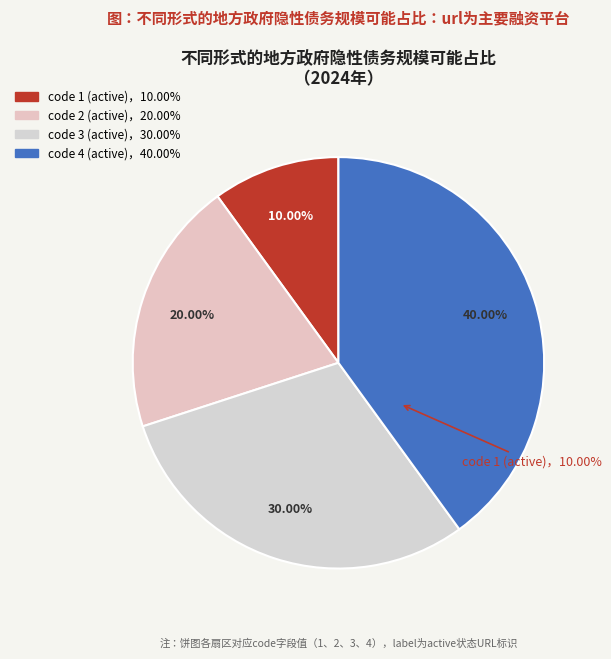

Which slice is the largest?

code 4 (active)